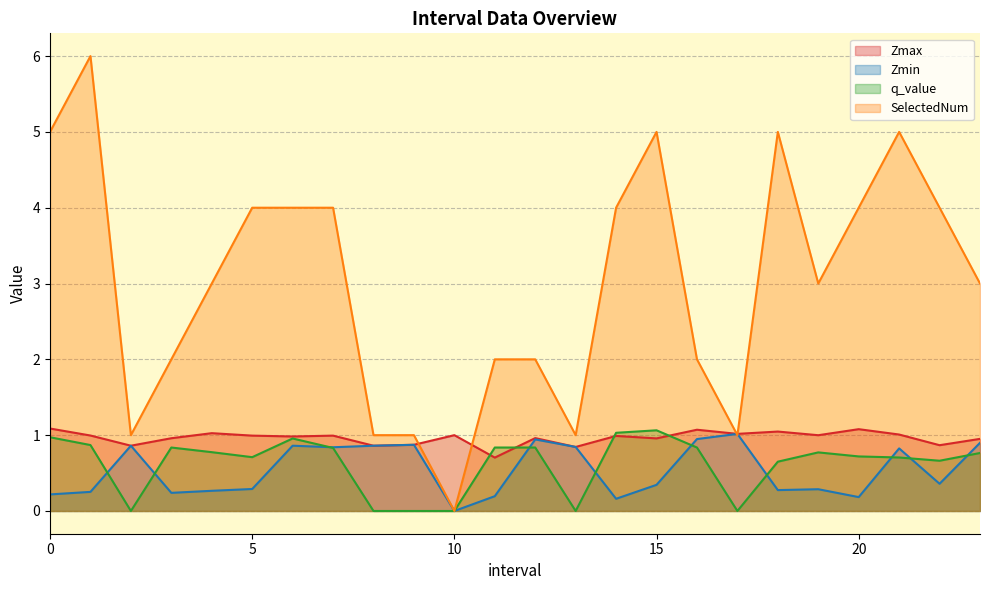

Which series has the largest range (max minus min)?

SelectedNum